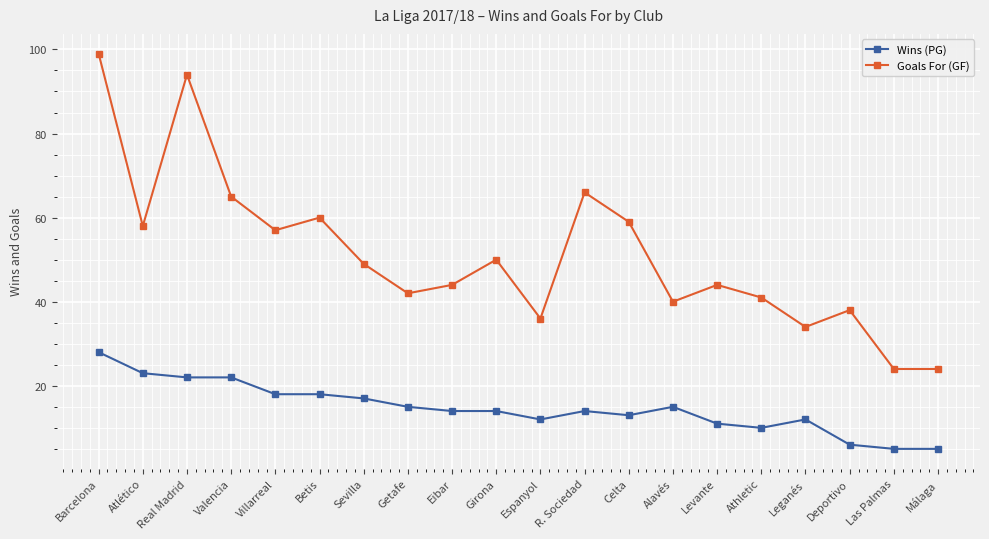

Which label corresponds to the largest value in the chart?

Barcelona